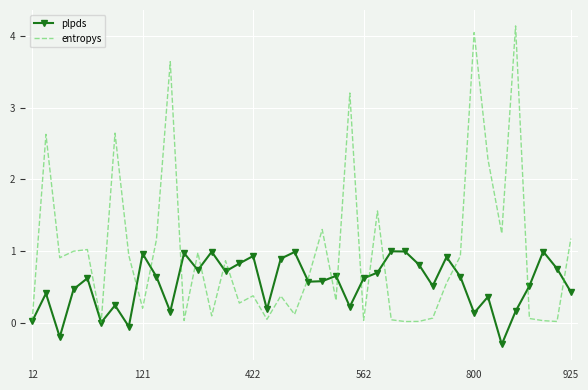

What is the highest value of the plpds series?

1.0